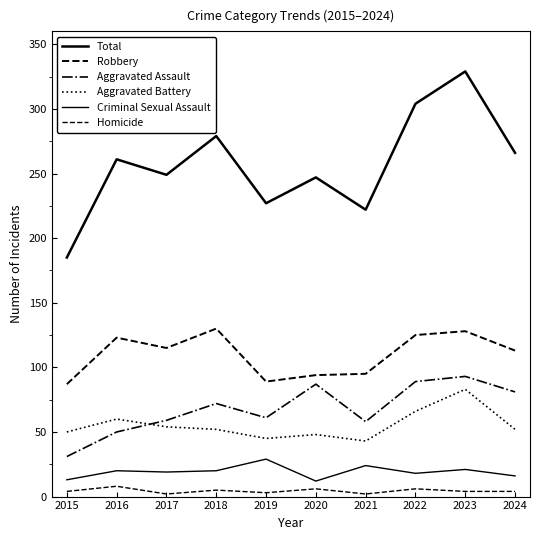

Which series has the largest total across all categories?

Total